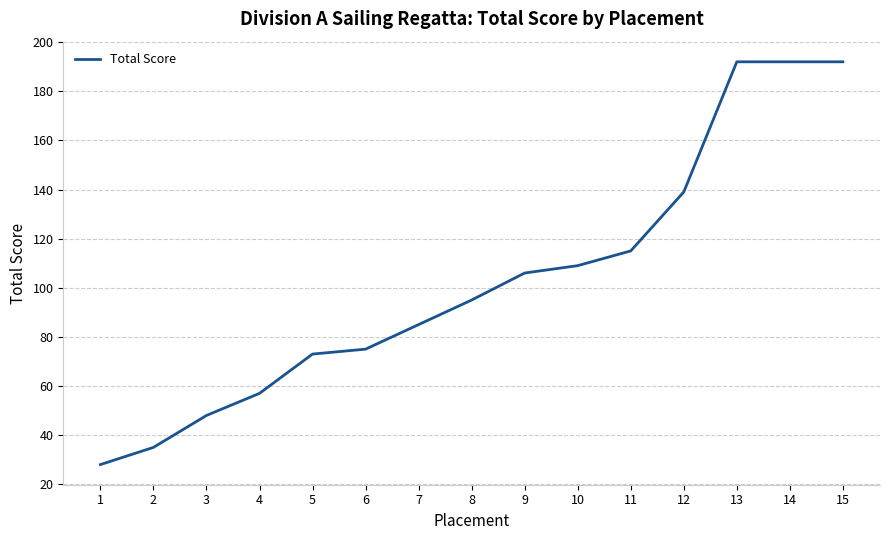

What is the sum of the values at 13 and 2?

227